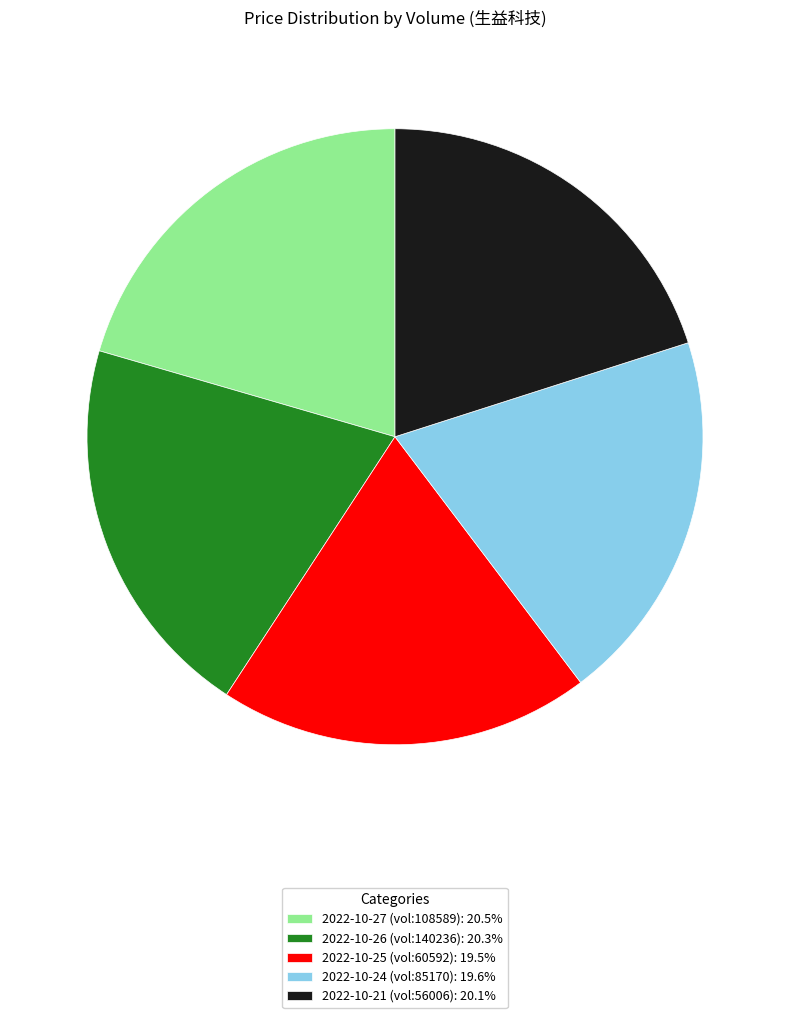

What is the ratio of the value at 2022-10-26 (vol:140236): 20.3% to the value at 2022-10-27 (vol:108589): 20.5%?

1.0